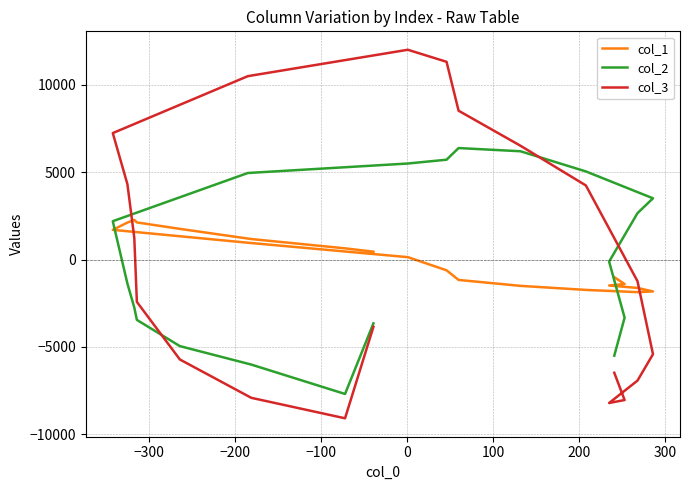

At −100, list the series in order from largest to smallest.

col_1, col_2, col_3